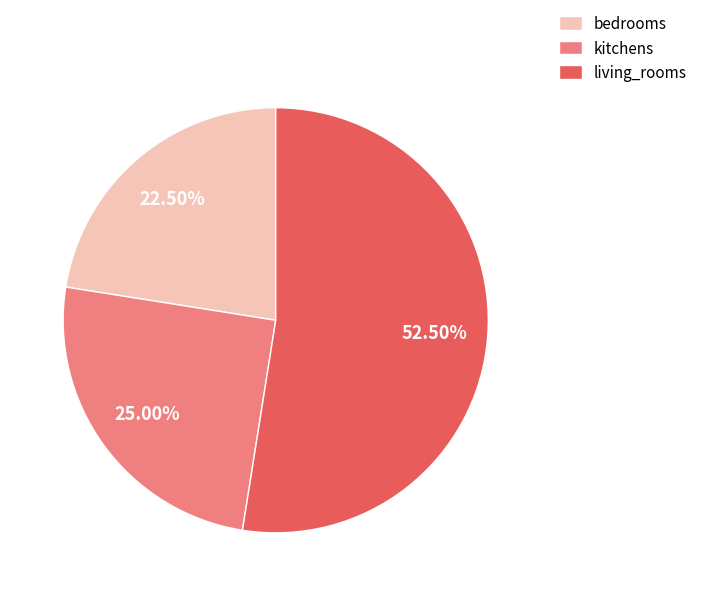

Combined, do living_rooms and bedrooms account for over 50%?

Yes